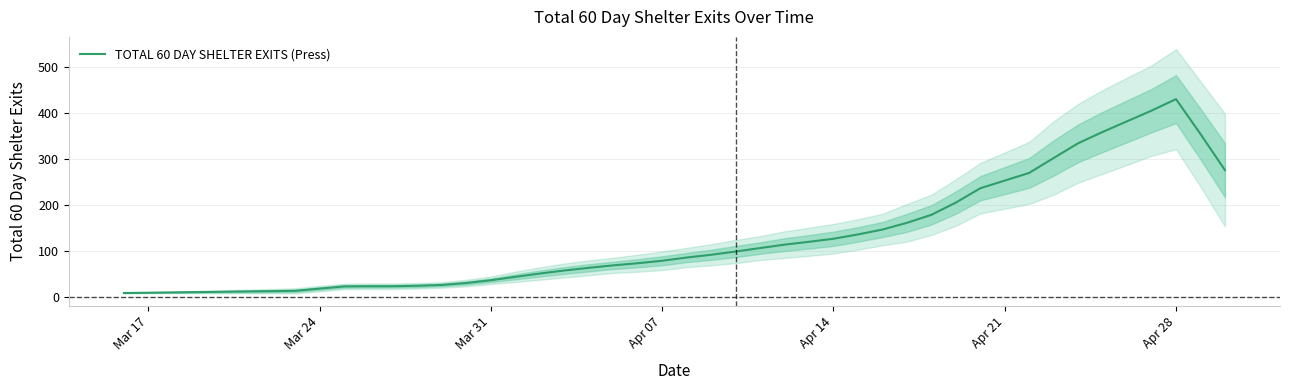

Which category has the highest value in the TOTAL 60 DAY SHELTER EXITS (Press) series?

Apr 28